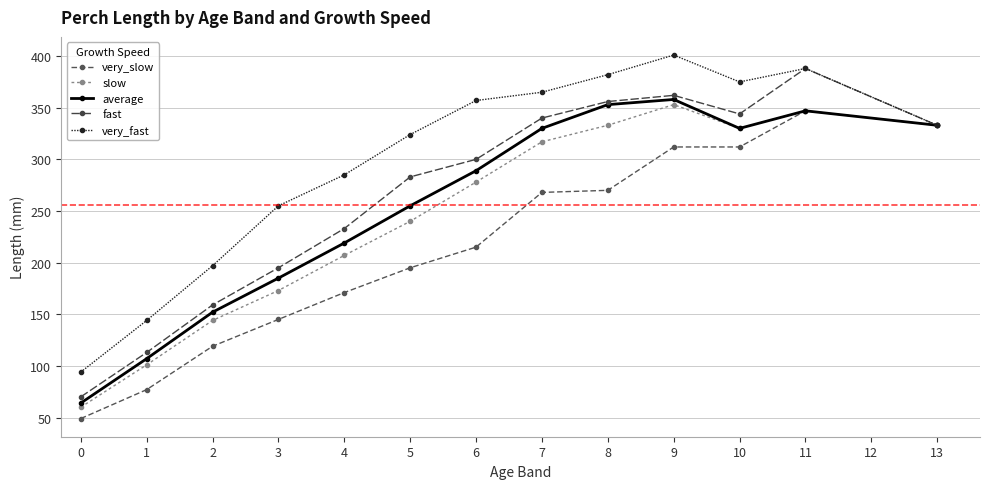

Reading left to right, transcribe all the data shown in this chart.

very_slow: 0=49	1=77	2=119	3=145	4=171	5=195	6=215	7=268	8=270	9=312	10=312	11=347	13=333
slow: 0=60	1=101	2=144	3=173	4=207	5=240	6=278	7=317	8=333	9=353	10=330	11=347	13=333
average: 0=64	1=107	2=152	3=185	4=219	5=255	6=289	7=330	8=353	9=358	10=330	11=347	13=333
fast: 0=70	1=113	2=159	3=195	4=233	5=283	6=300	7=340	8=356	9=362	10=344	11=388	13=333
very_fast: 0=94	1=144	2=197	3=255	4=285	5=324	6=357	7=365	8=382	9=401	10=375	11=388	13=333